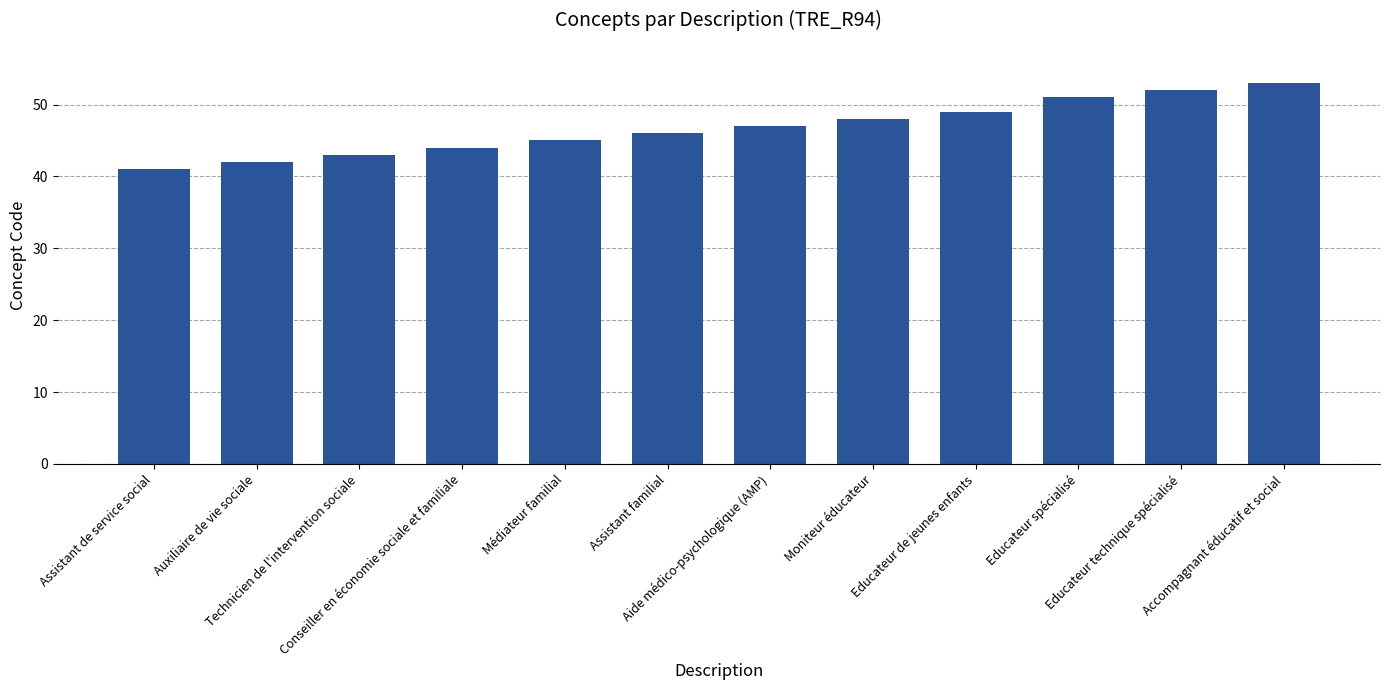

What is the sum of the values at Aide médico-psychologique (AMP) and Technicien de l'intervention sociale?

90